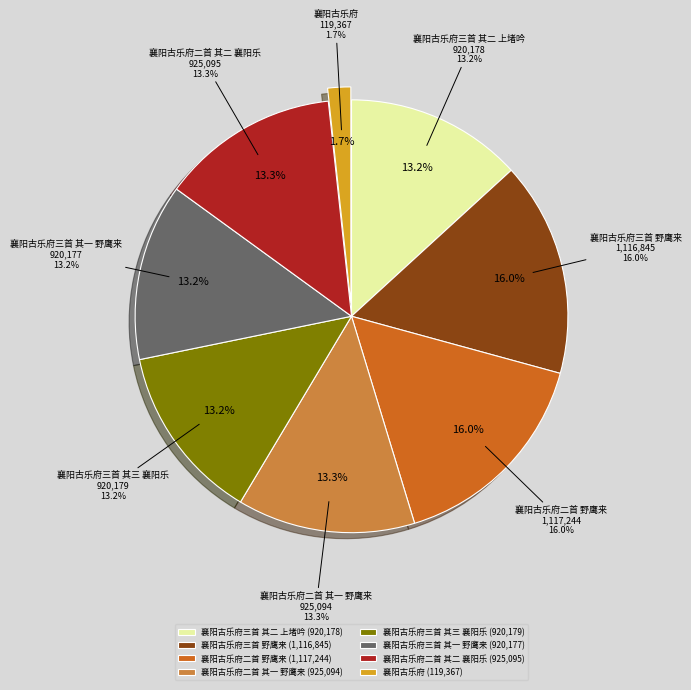

To the nearest percent, what portion does 襄阳古乐府三首 其一 野鹰来 represent?

13%